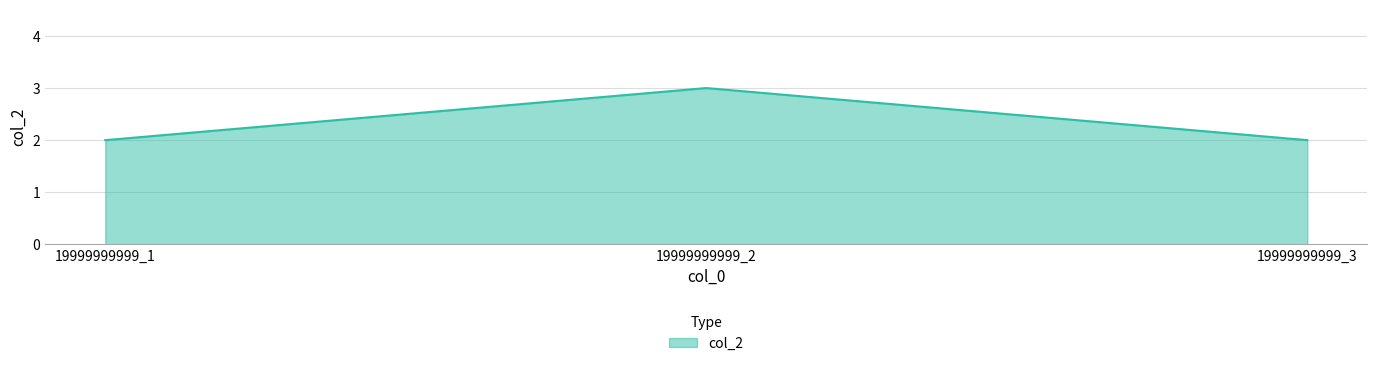

Count the number of data series in this chart.

1